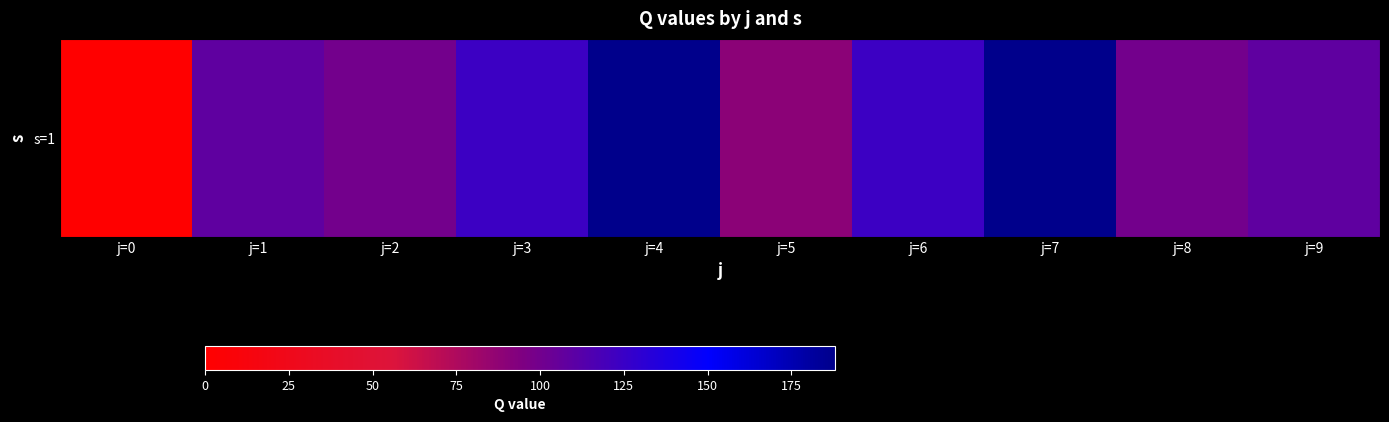

What value does the data have at j=4?

188.0